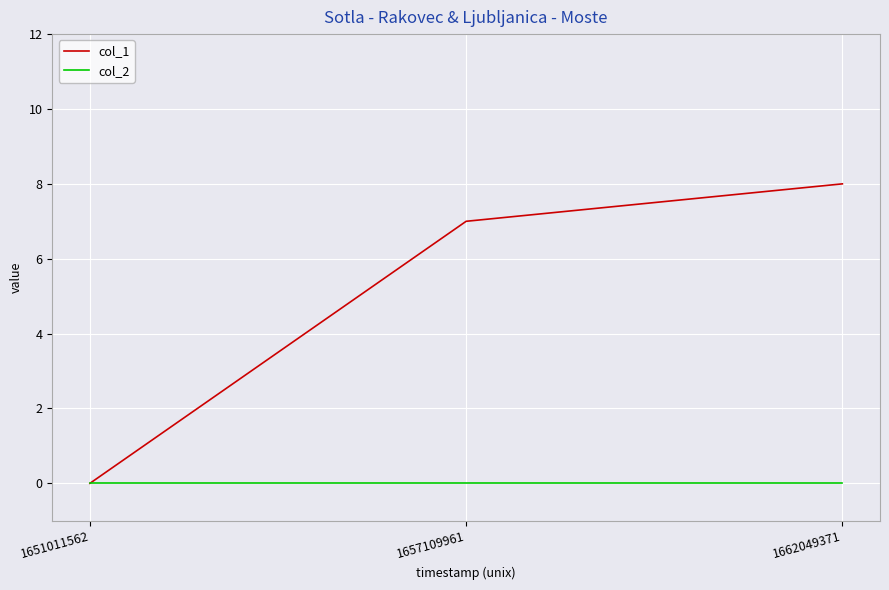

How many values in the col_1 series are below 7?

1